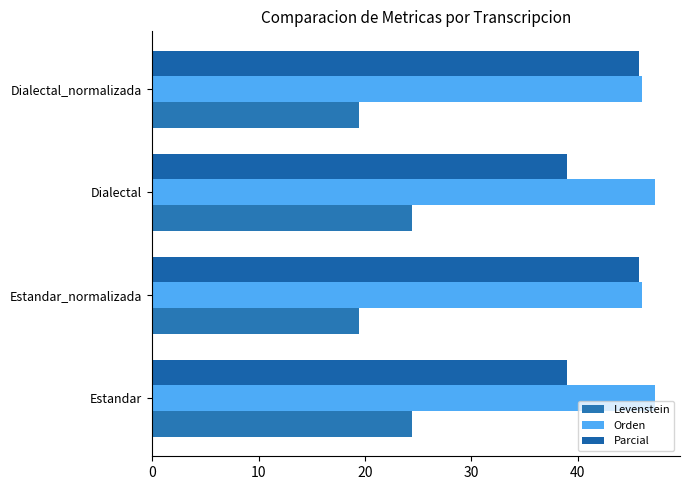

Count the number of categories in the chart.

4